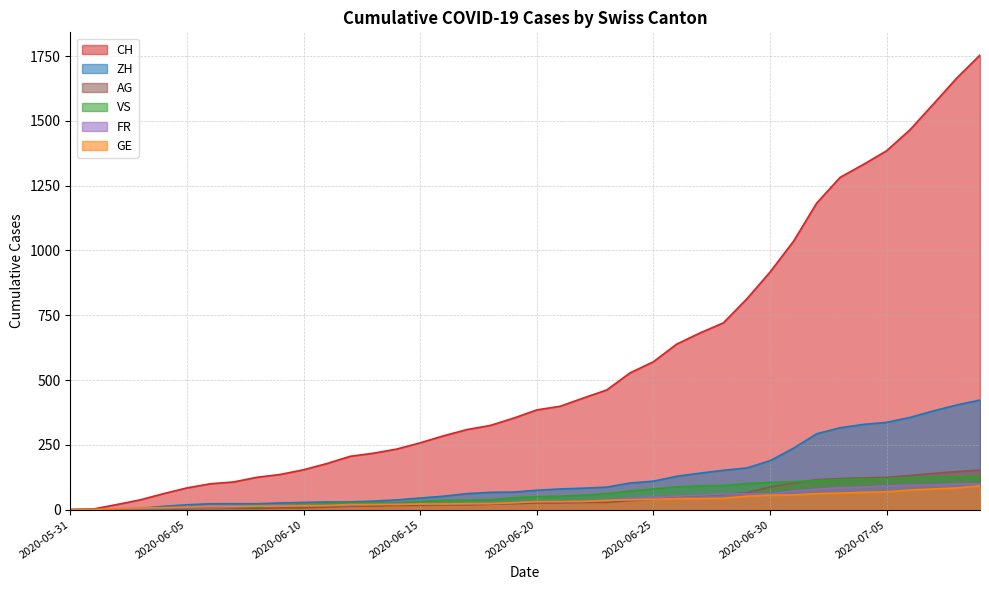

How many intersections are there between FR and VS?

1